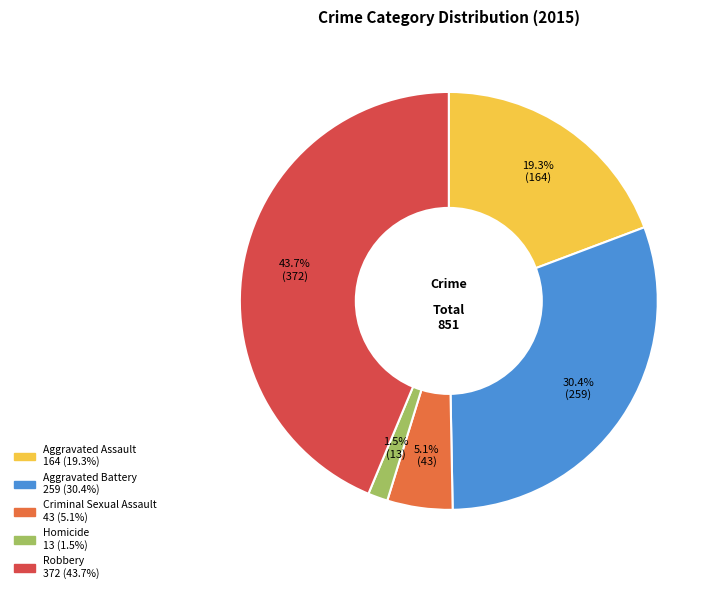

Which has a higher value, Robbery or Criminal Sexual Assault?

Robbery